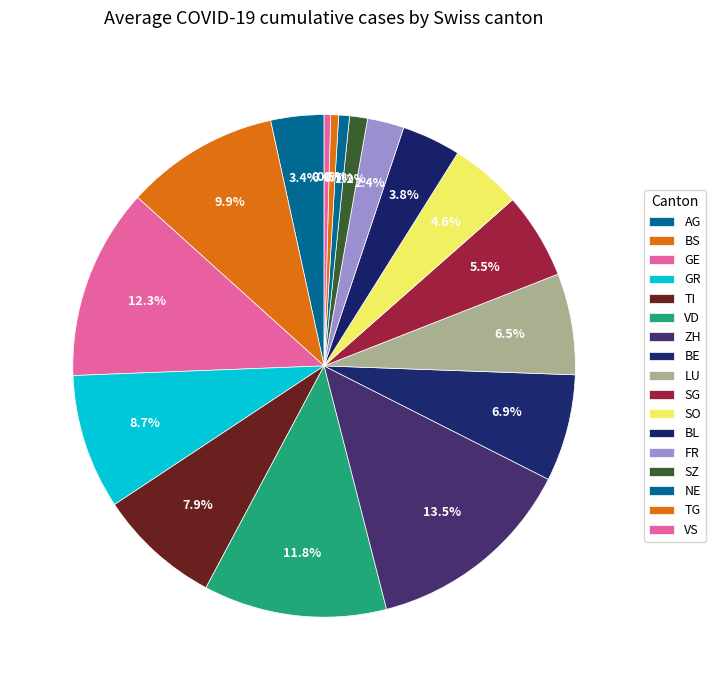

How many slices are in this pie chart?

17